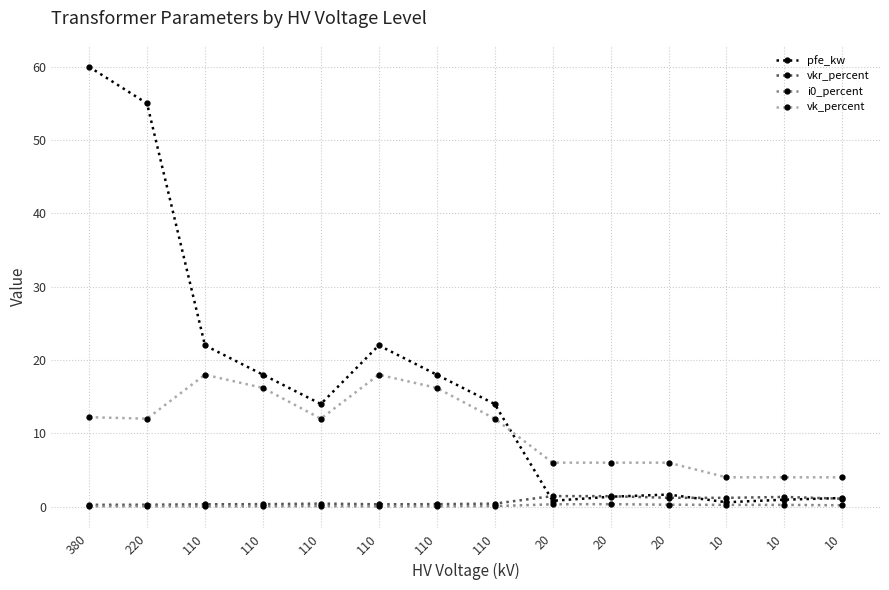

How many series are shown in this chart?

4